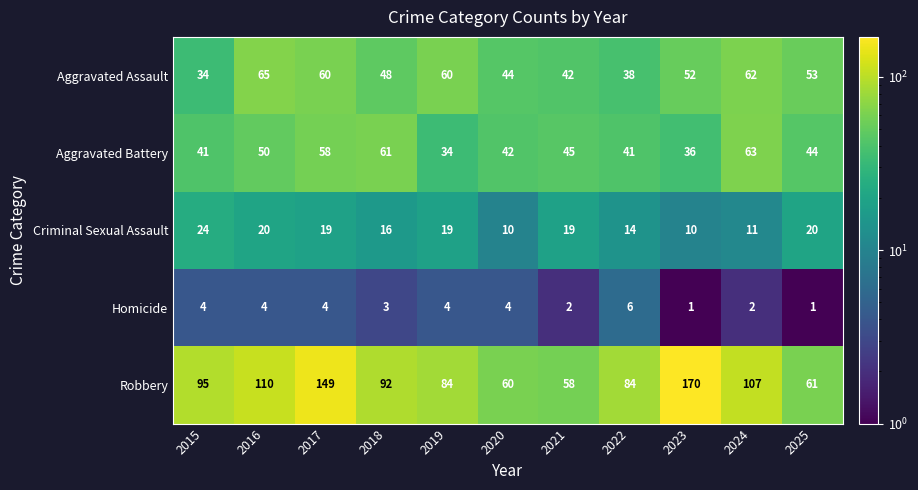

Which category has the highest value across all series?

2023